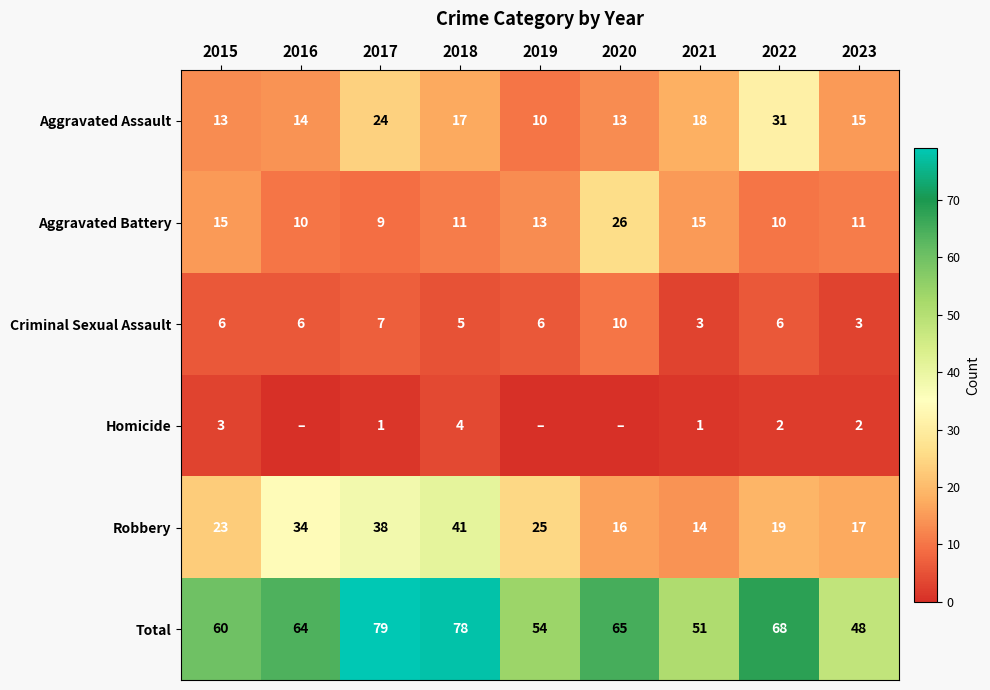

True or false: Homicide has a value of 2 at 2022.

True